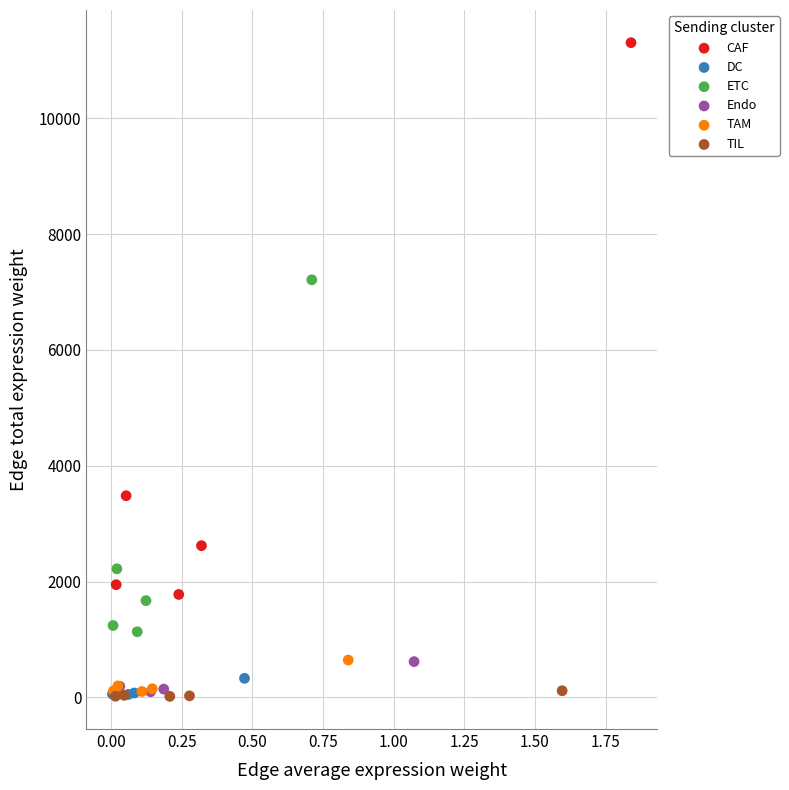

Which series contains the highest Y value?

CAF